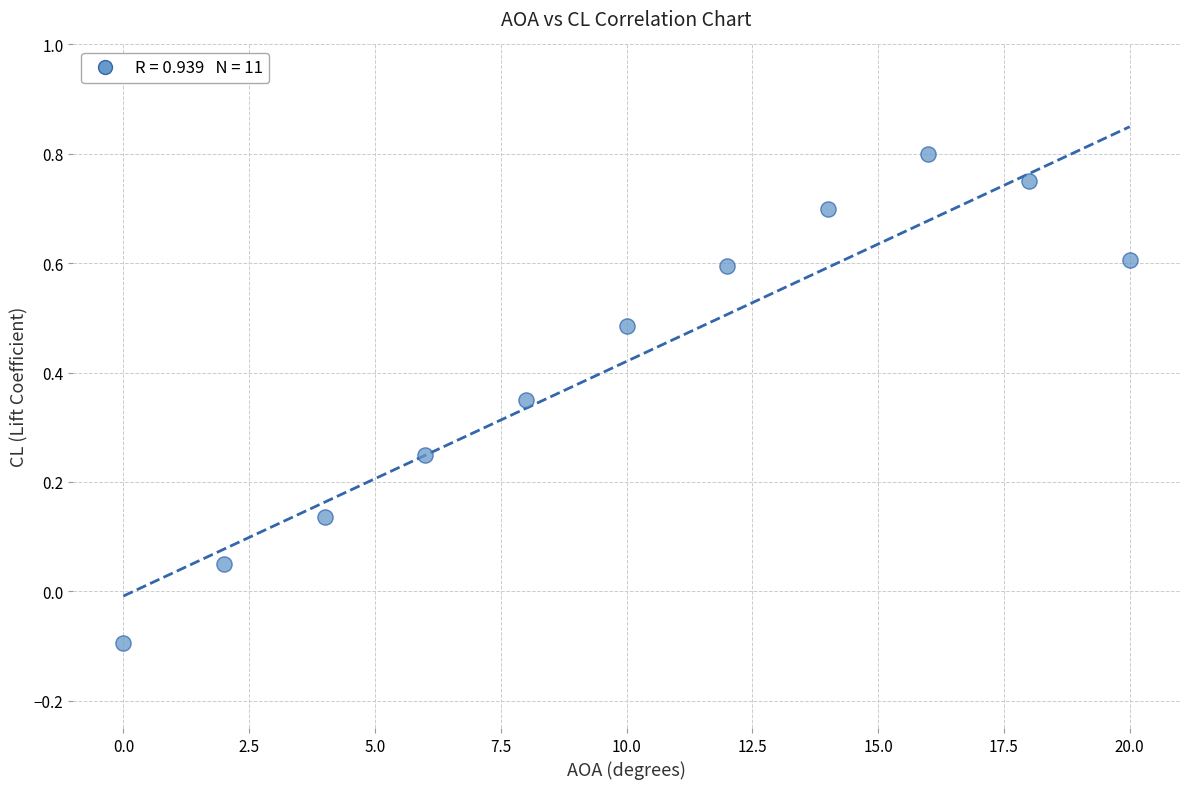

What is the range of X values (max minus min)?

20.0